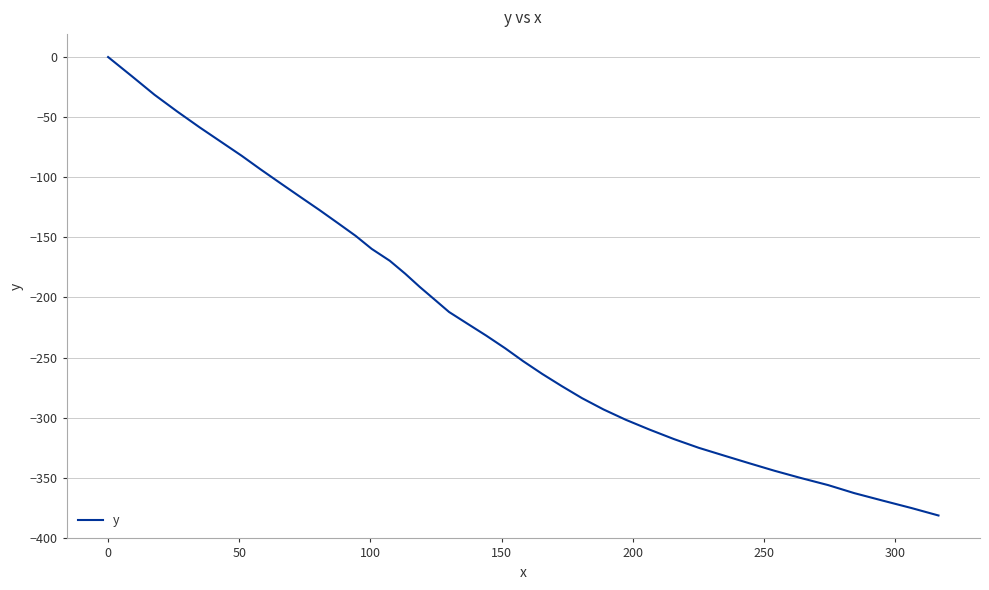

What is the minimum value shown in the chart?

-381.4